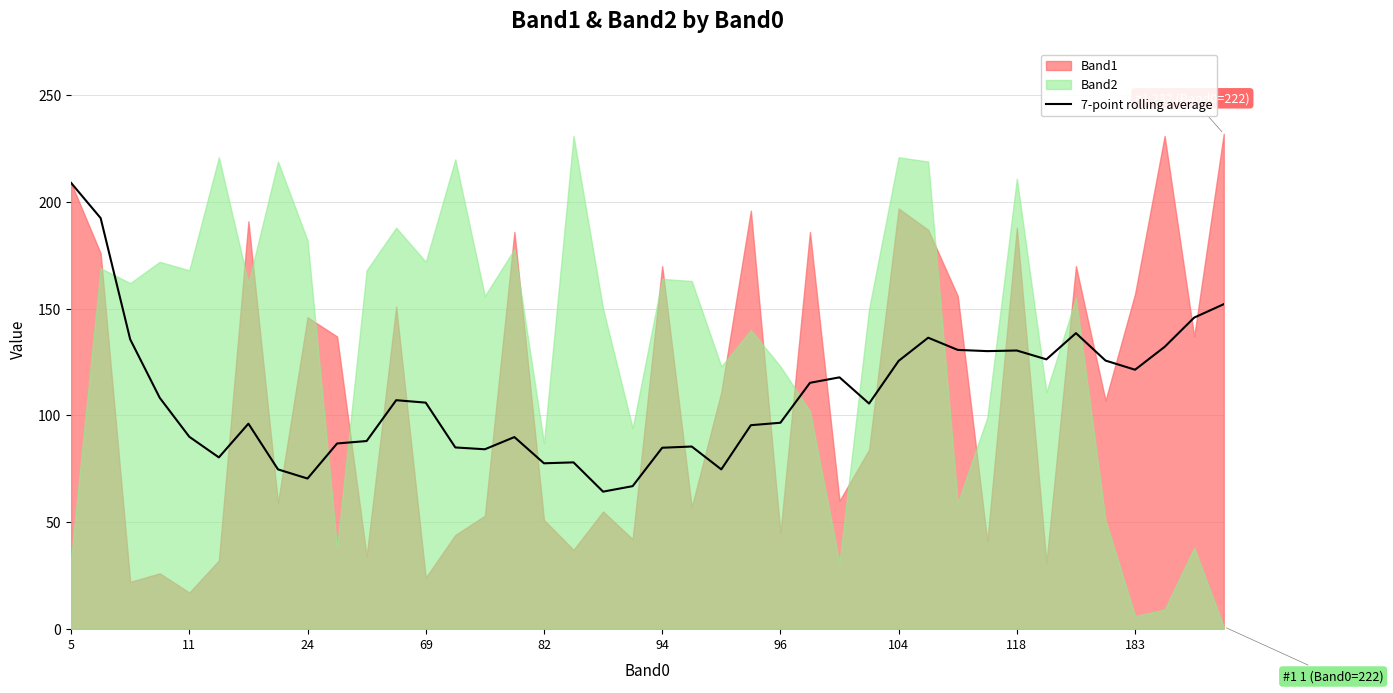

True or false: 7-point rolling average has a value of 27.8 at 11.

False